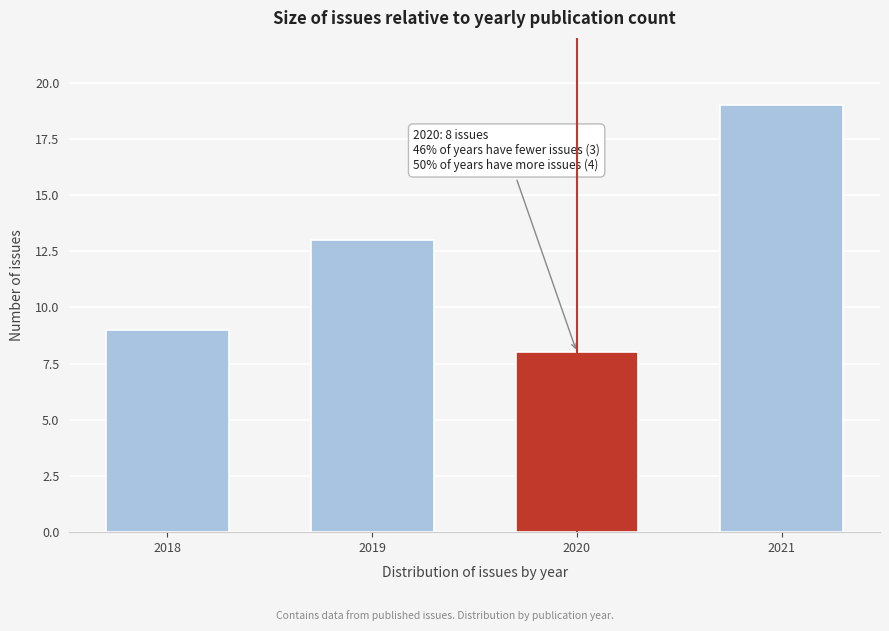

Reading right to left, list all the values displayed in this chart.

2021=19	2020=8	2019=13	2018=9